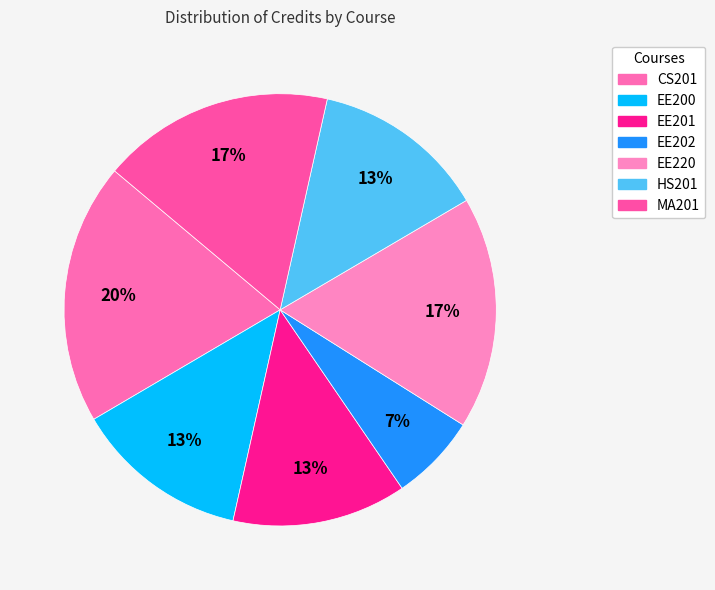

To the nearest percent, what percentage of the pie is EE201?

13%